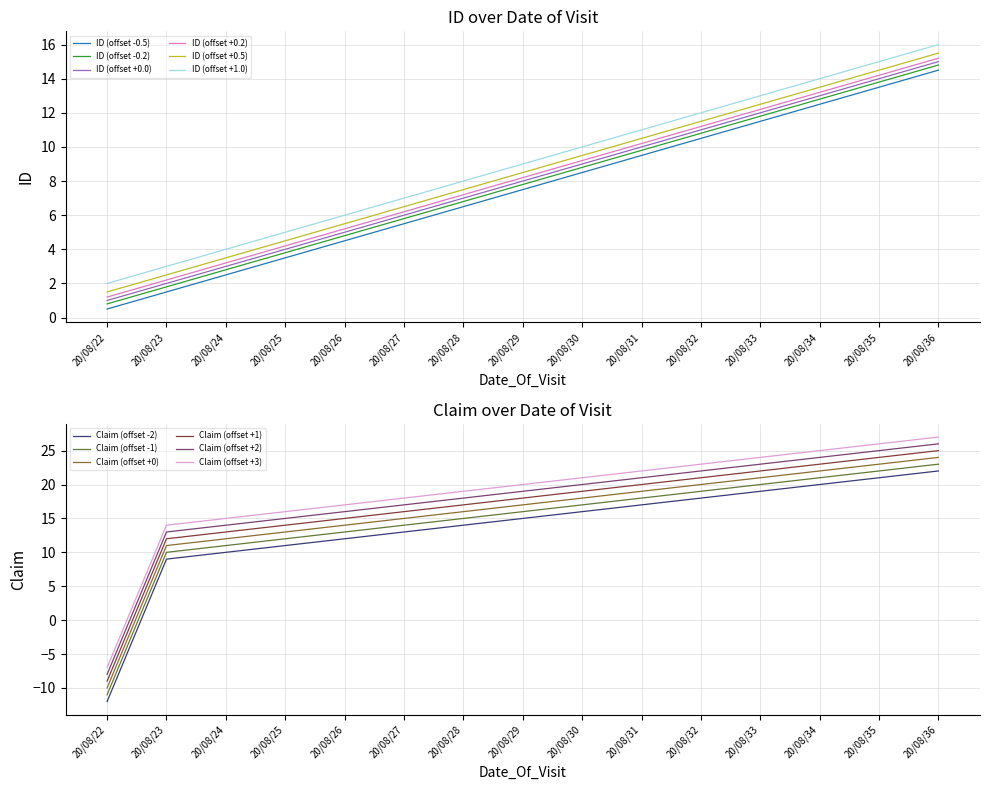

The Claim series shows 13.0 at 20/08/27. True or false?

True